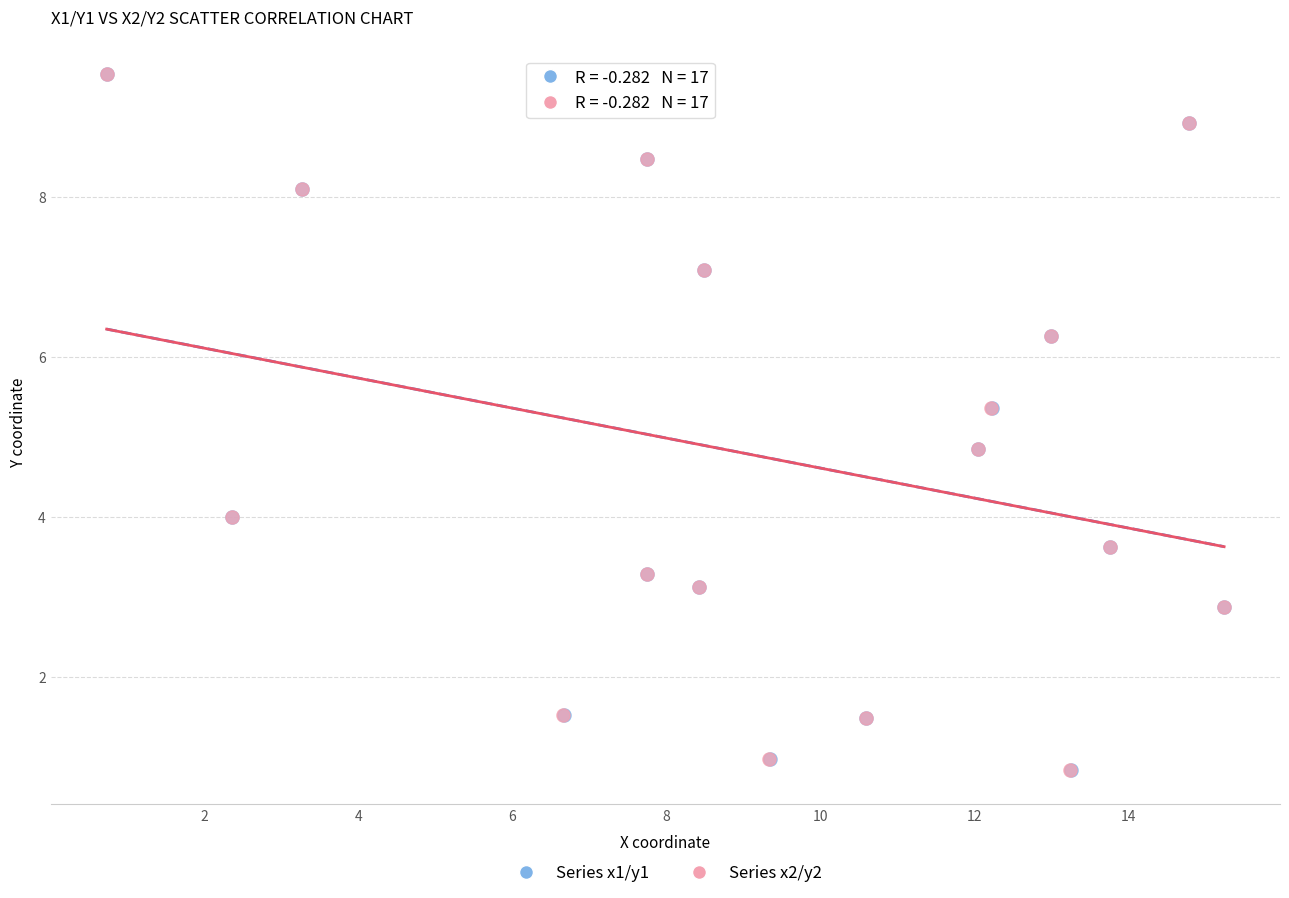

What are all the series names shown in the legend?

Series x1/y1, Series x2/y2